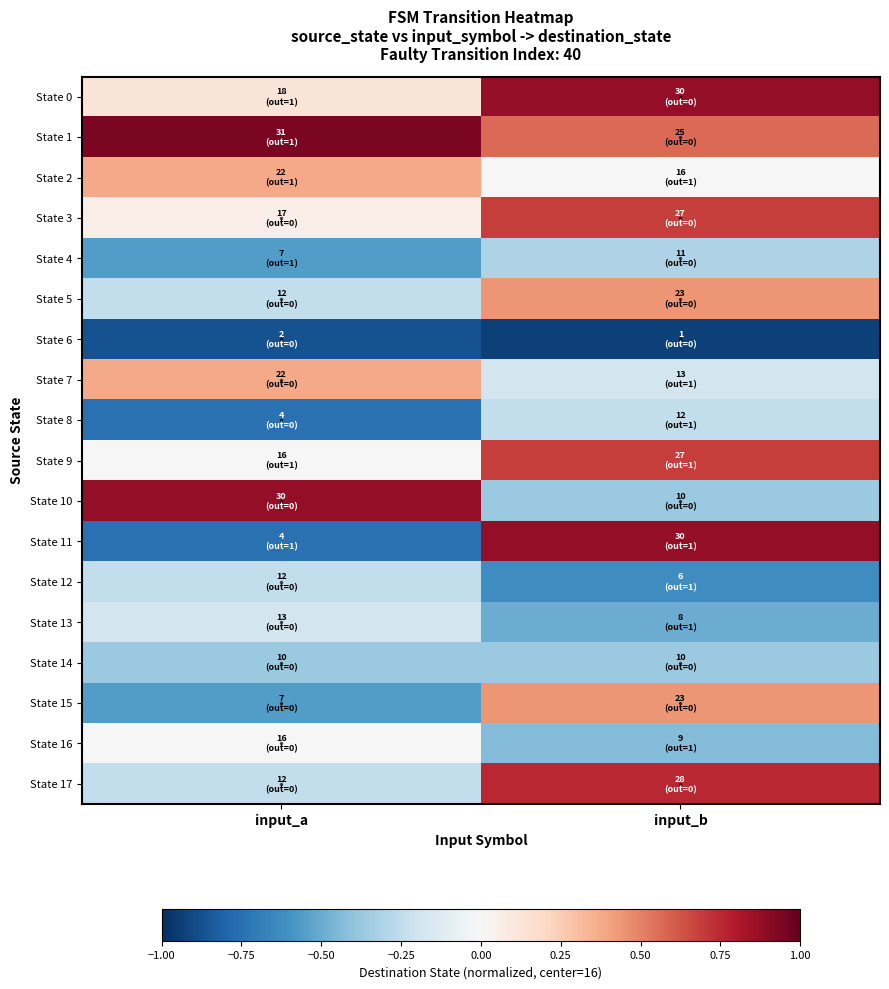

Reading left to right, list all the values displayed in this chart.

State 0: input_a=0.1	input_b=0.9
State 1: input_a=0.9	input_b=0.6
State 2: input_a=0.4	input_b=0.0
State 3: input_a=0.1	input_b=0.7
State 4: input_a=-0.6	input_b=-0.3
State 5: input_a=-0.2	input_b=0.4
State 6: input_a=-0.9	input_b=-0.9
State 7: input_a=0.4	input_b=-0.2
State 8: input_a=-0.8	input_b=-0.2
State 9: input_a=0.0	input_b=0.7
State 10: input_a=0.9	input_b=-0.4
State 11: input_a=-0.8	input_b=0.9
State 12: input_a=-0.2	input_b=-0.6
State 13: input_a=-0.2	input_b=-0.5
State 14: input_a=-0.4	input_b=-0.4
State 15: input_a=-0.6	input_b=0.4
State 16: input_a=0.0	input_b=-0.4
State 17: input_a=-0.2	input_b=0.8